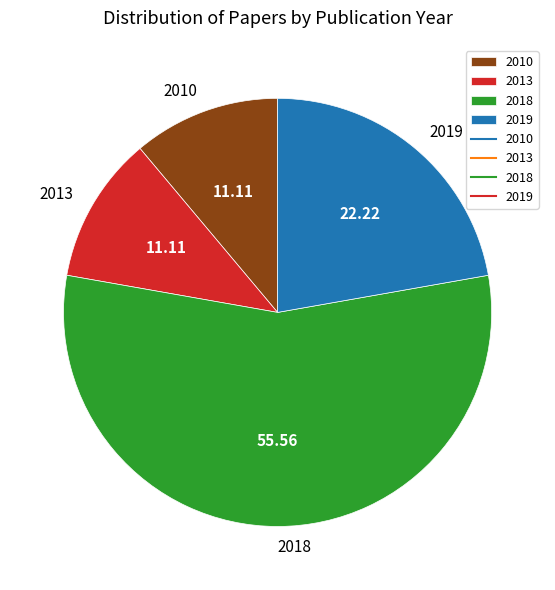

Is the sum of 2013 and 2010 greater than half?

No